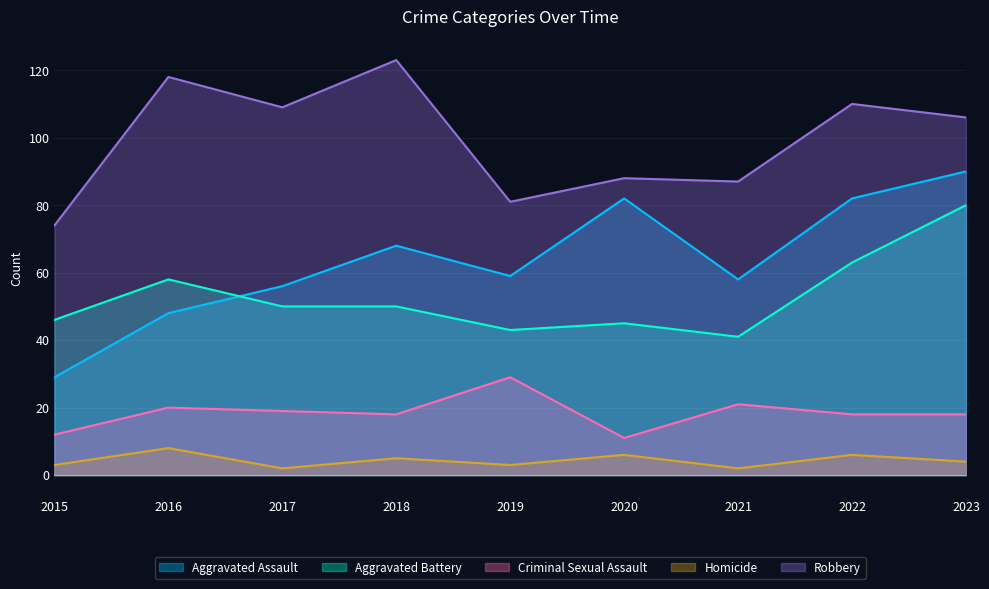

What is the total value across all series at 2021?

209